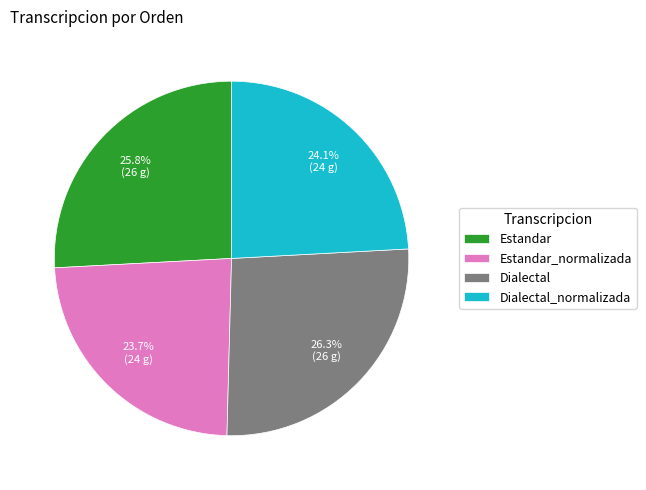

Between Estandar_normalizada and Dialectal, which is larger?

Dialectal